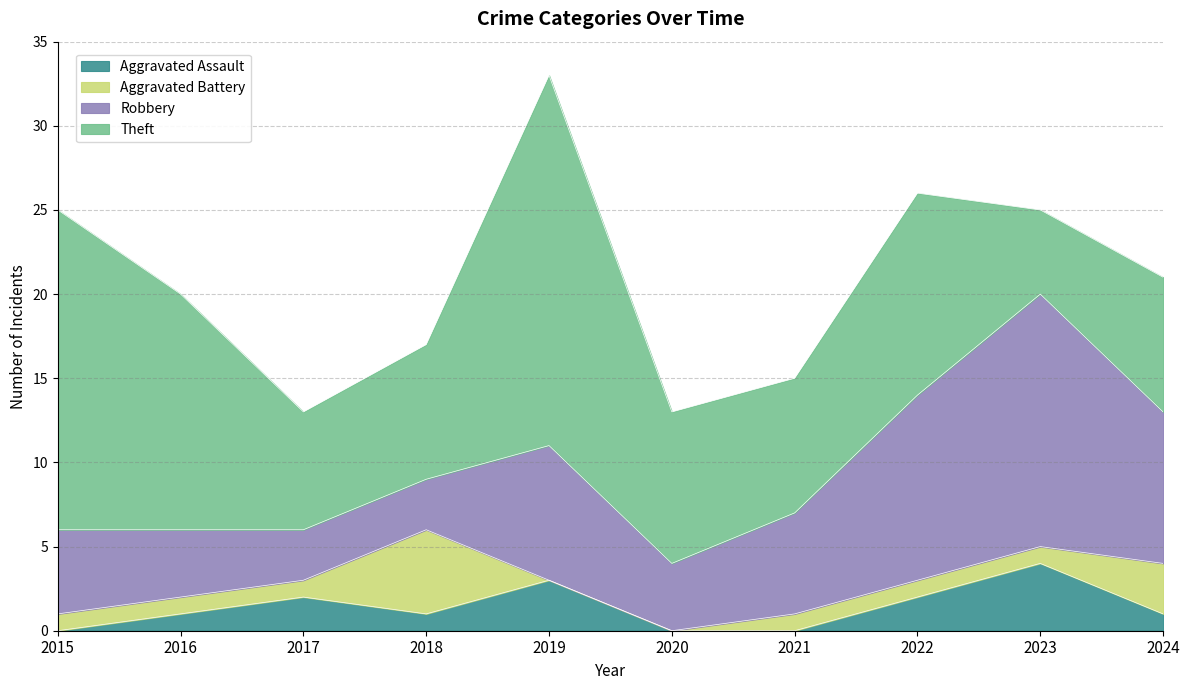

Between 2016 and 2018, which is larger?

2016